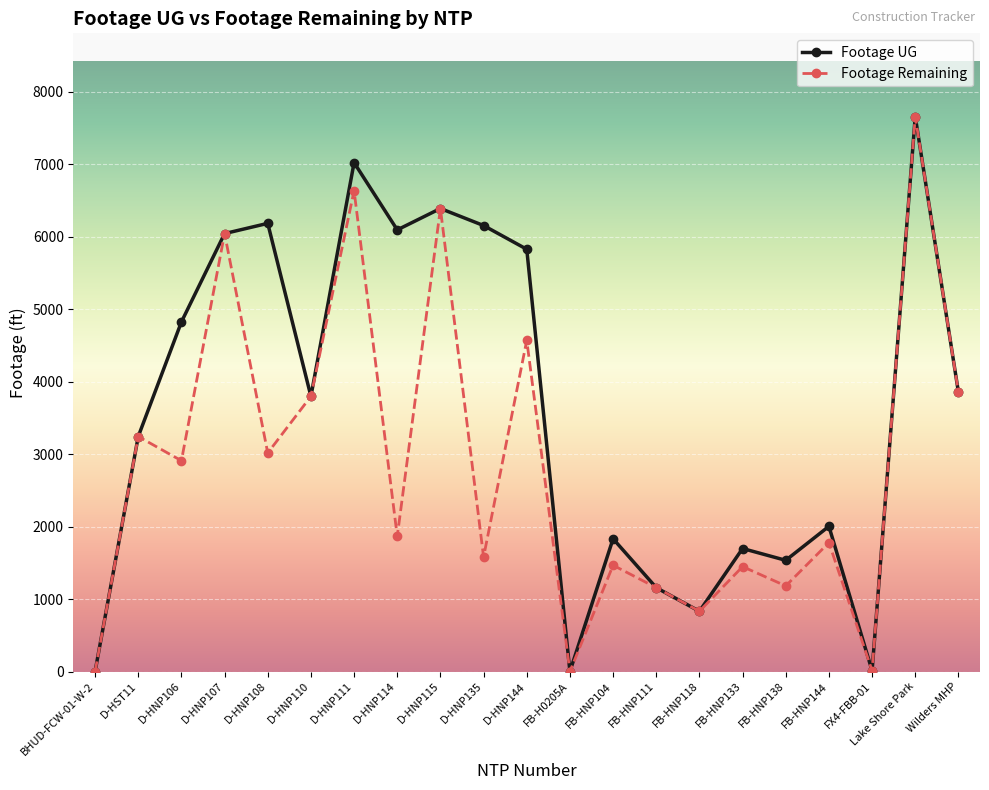

What is the label of the 8th point from the left?

D-HNP114